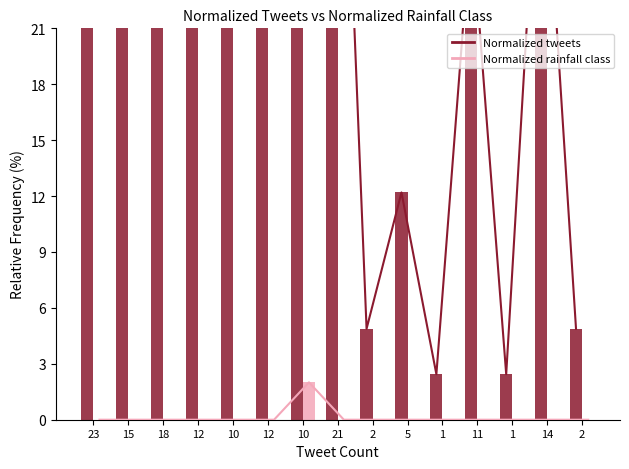

How many values in Normalized rainfall class are above zero?

1